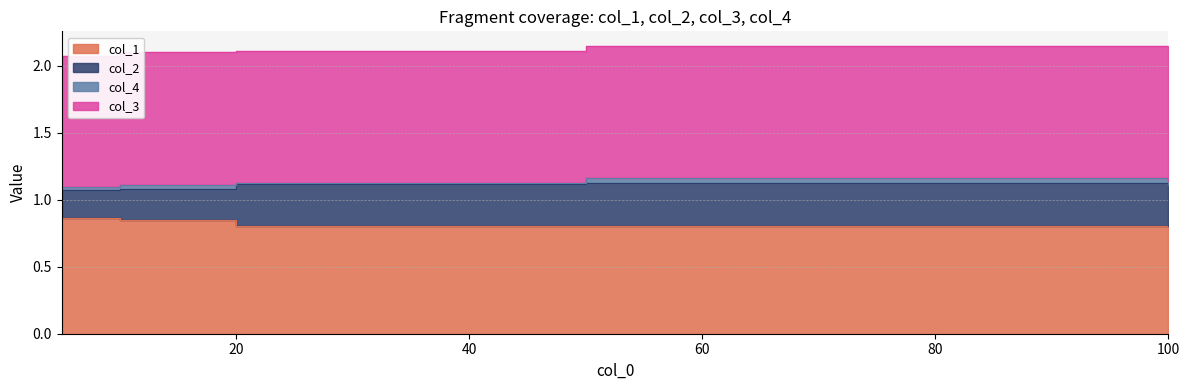

What is the value of the col_1 point at the 1st from the left?

0.9